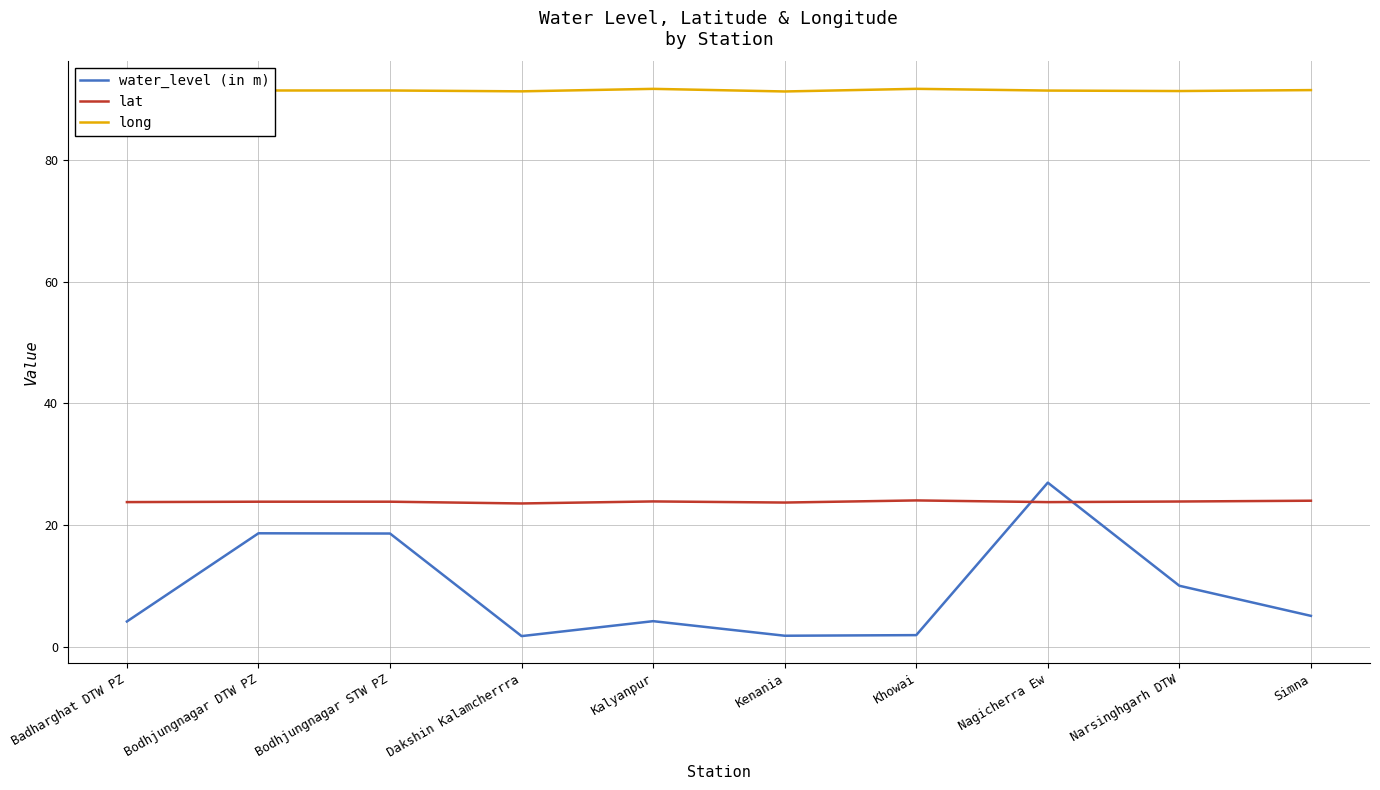

What is the approximate value of long at Nagicherra Ew?

91.3